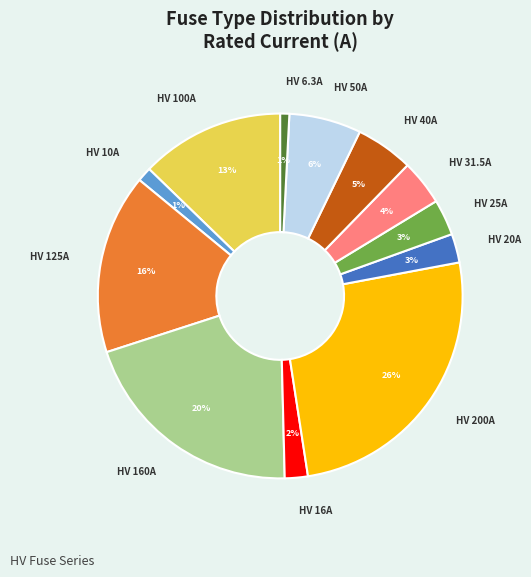

Does any single category account for the majority?

No